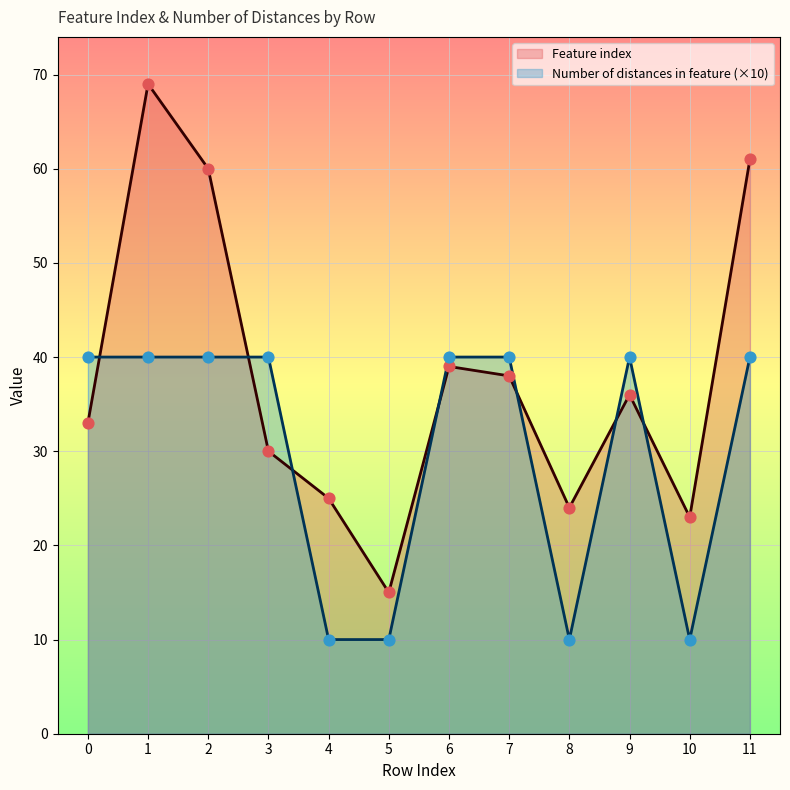

Which series reaches the maximum Y coordinate?

Feature index